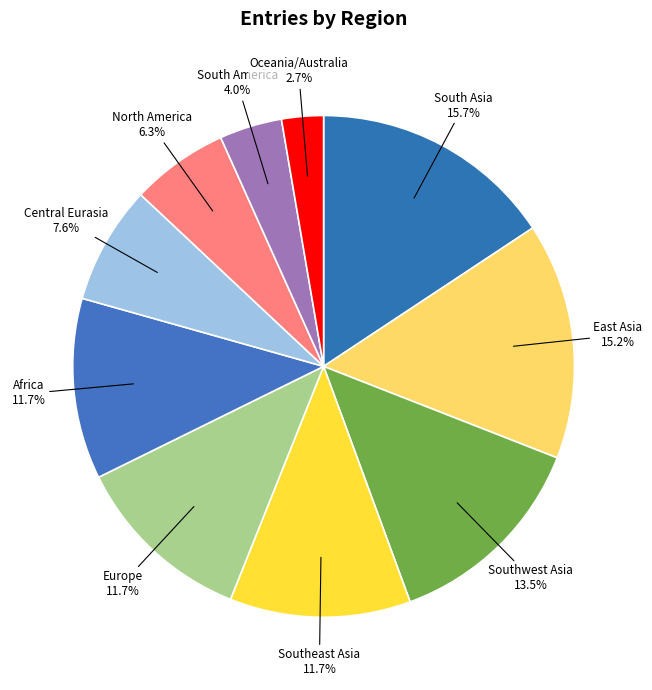

Count the number of slices in the pie.

10